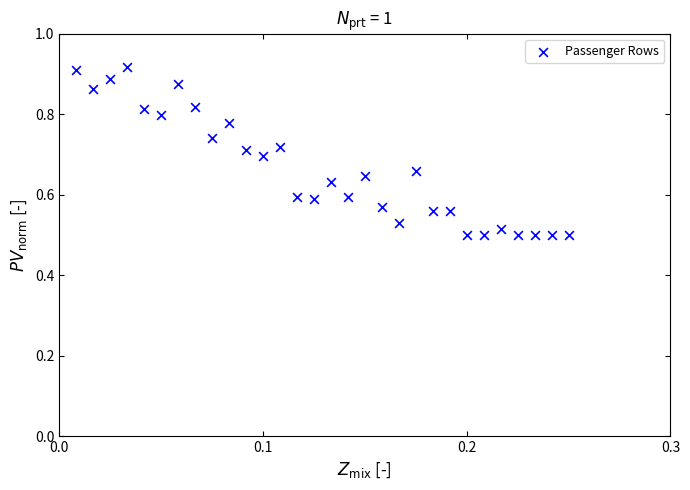

What is the range of Y values (max minus min)?

0.4